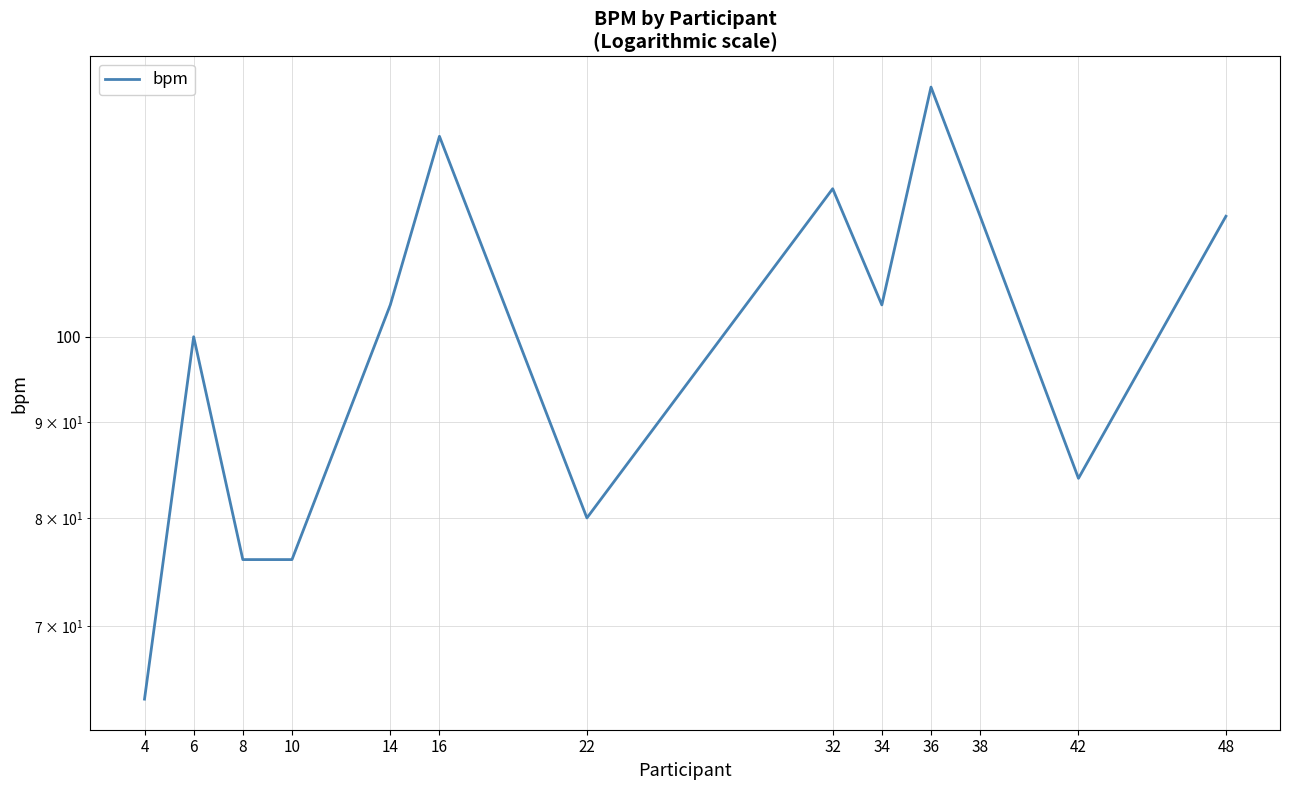

The chart shows a value of 135 at 14. True or false?

False